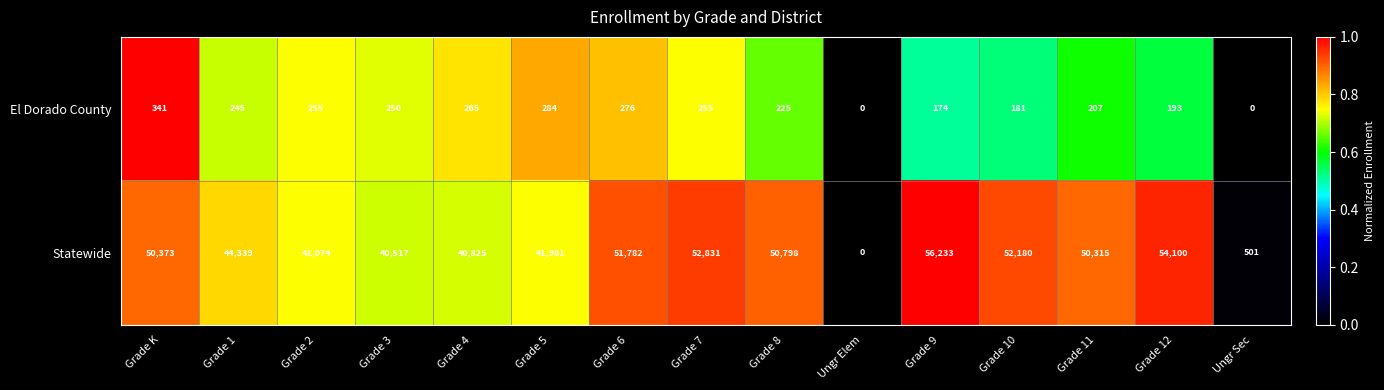

Between Ungr Elem and Grade 12, which series saw the biggest shift?

Statewide